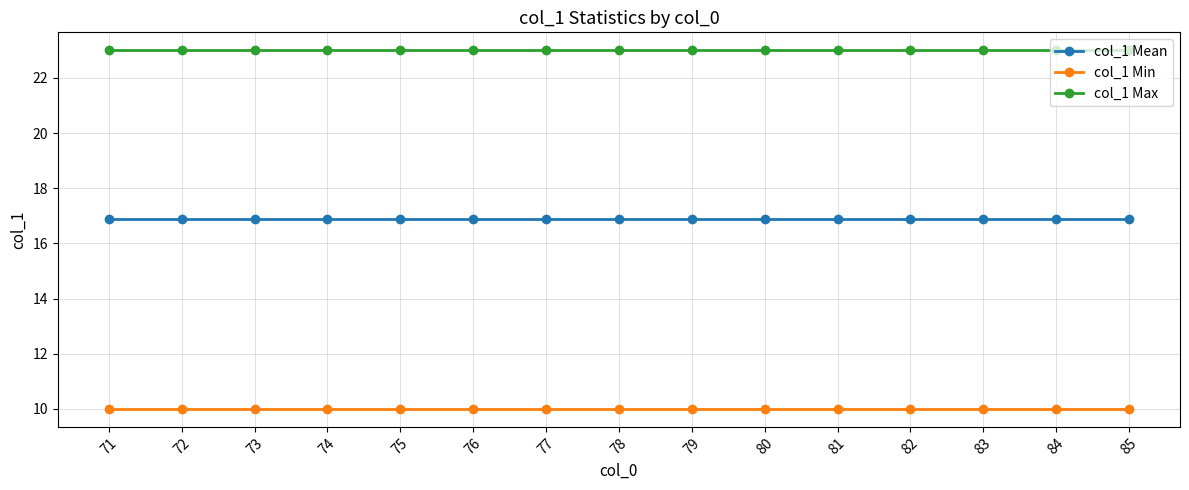

Is this an area chart (filled region under the line)?

No